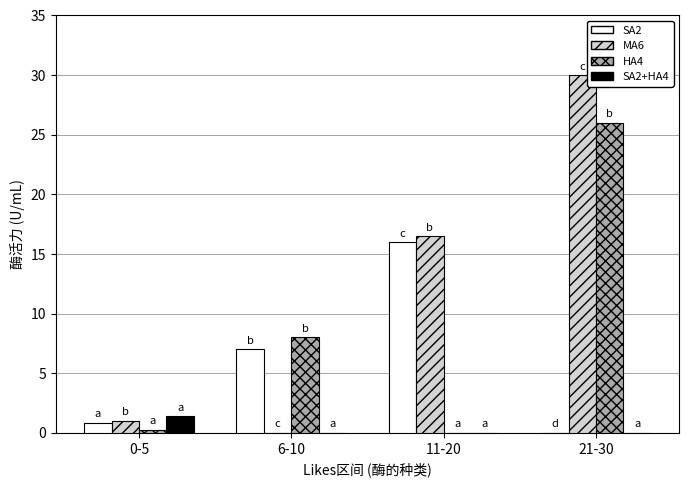

Where is HA4 nearest to the value 13?

6-10